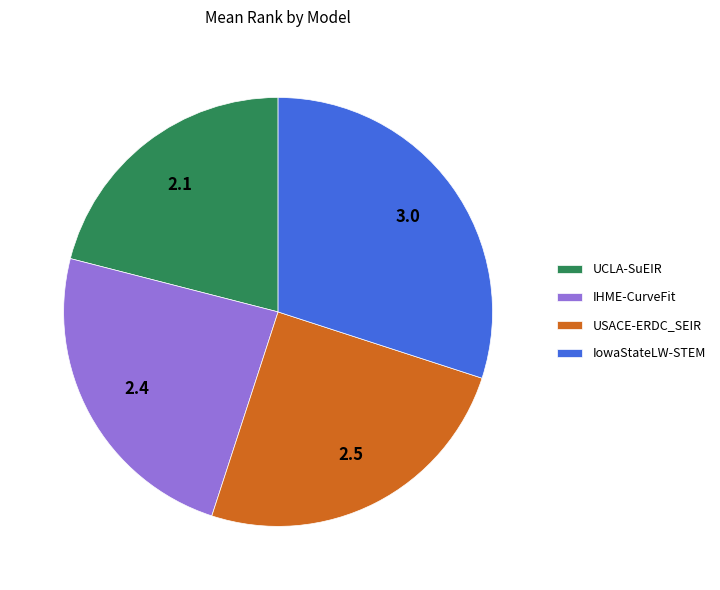

Is it true that IowaStateLW-STEM is 38% of the pie?

False